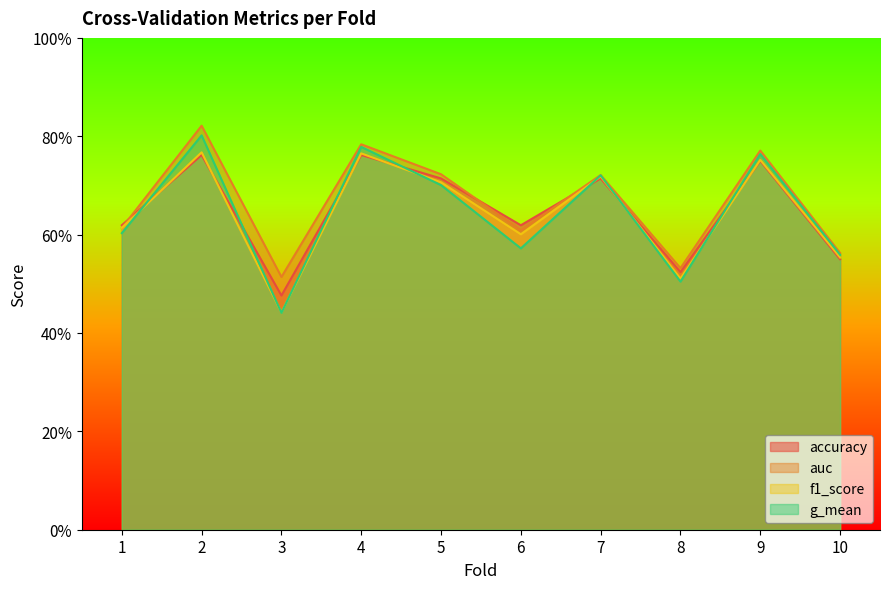

Read the f1_score value at 1.

0.6